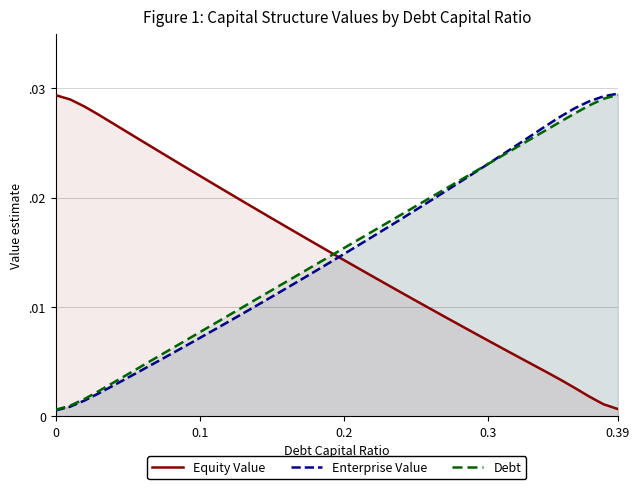

What are all the series names shown in the legend?

Equity Value, Enterprise Value, Debt